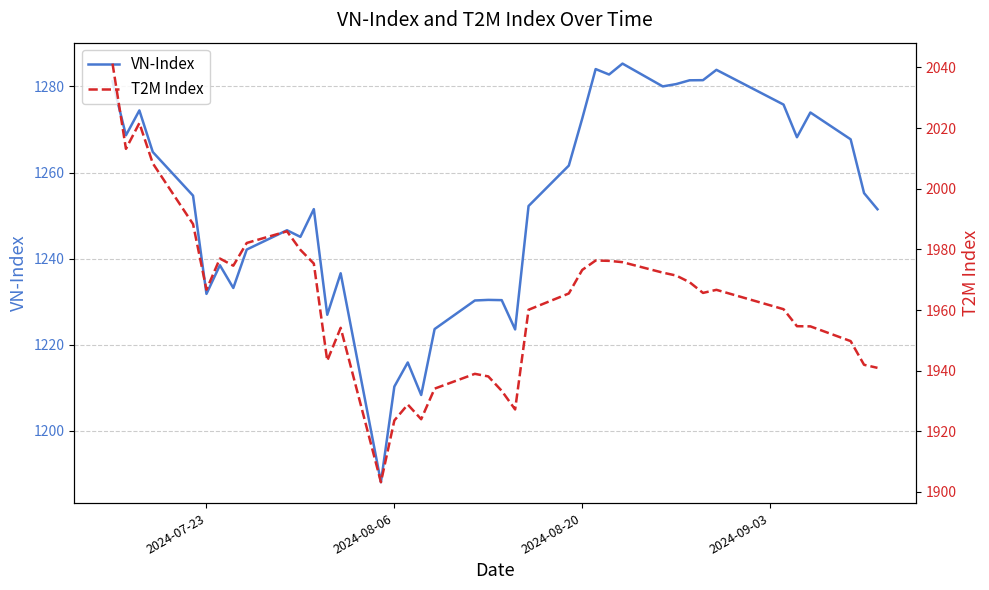

What is the value of the t2m_index point at the 1st from the left?

2041.3